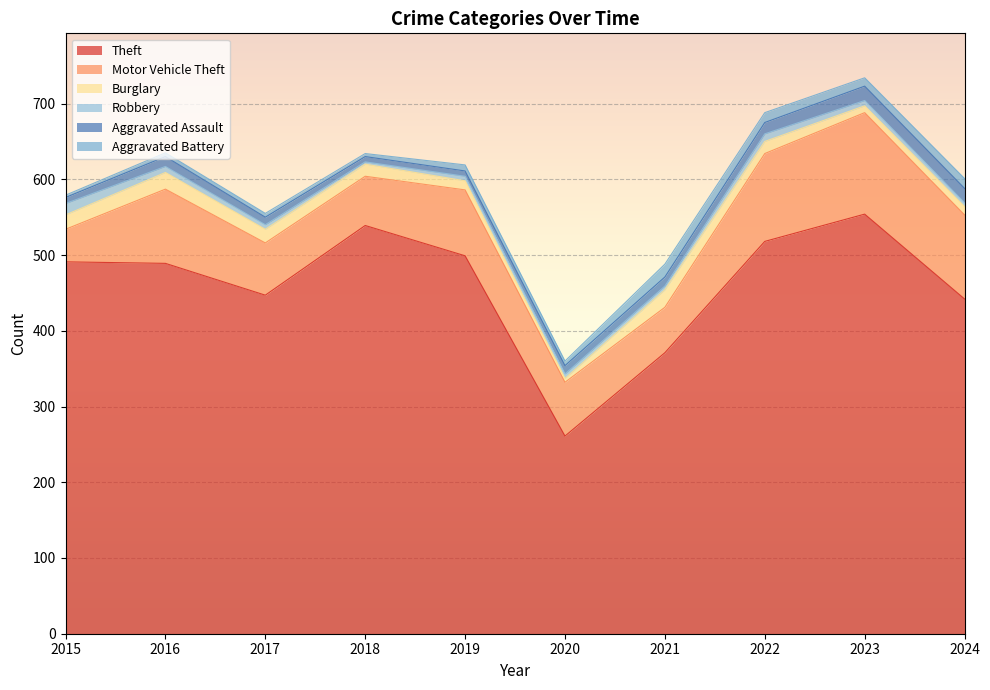

Reading left to right, list all the values displayed in this chart.

Theft: 2015=491	2016=489	2017=447	2018=539	2019=499	2020=261	2021=371	2022=518	2023=554	2024=442
Motor Vehicle Theft: 2015=43	2016=98	2017=69	2018=65	2019=87	2020=71	2021=60	2022=116	2023=134	2024=111
Burglary: 2015=19	2016=22	2017=18	2018=16	2019=12	2020=5	2021=23	2022=16	2023=9	2024=11
Robbery: 2015=15	2016=8	2017=6	2018=3	2019=6	2020=6	2021=5	2022=10	2023=7	2024=5
Aggravated Assault: 2015=8	2016=13	2017=10	2018=7	2019=7	2020=11	2021=12	2022=15	2023=19	2024=19
Aggravated Battery: 2015=3	2016=5	2017=5	2018=4	2019=8	2020=6	2021=17	2022=13	2023=11	2024=13